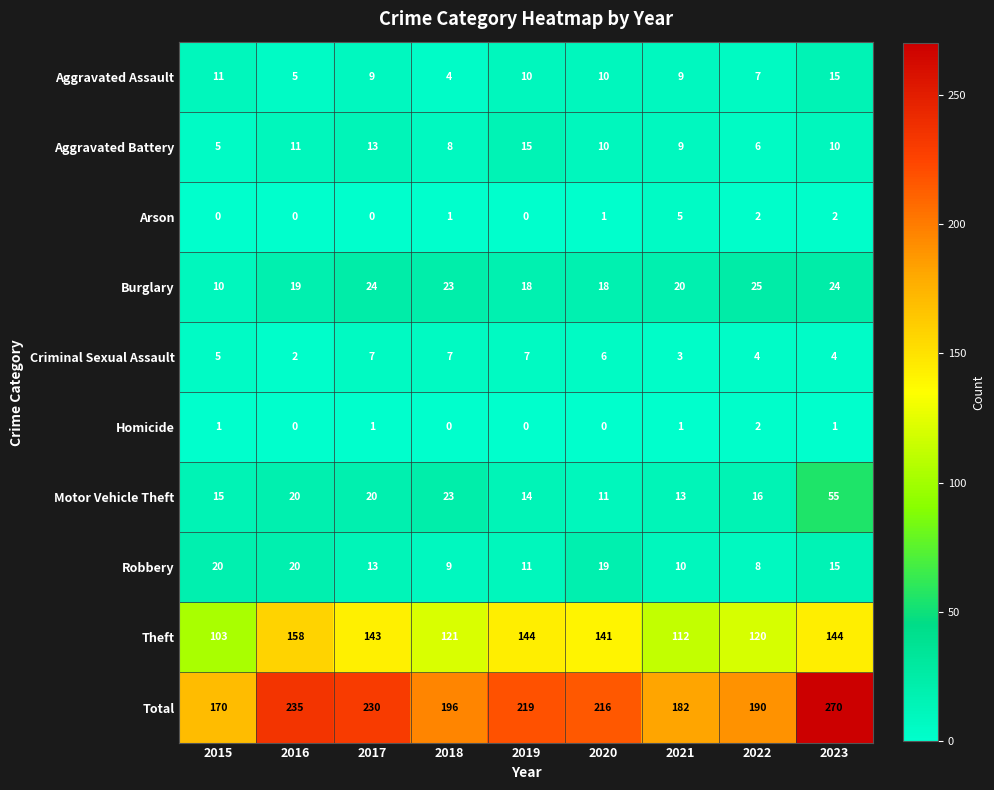

How many series are shown in this chart?

10